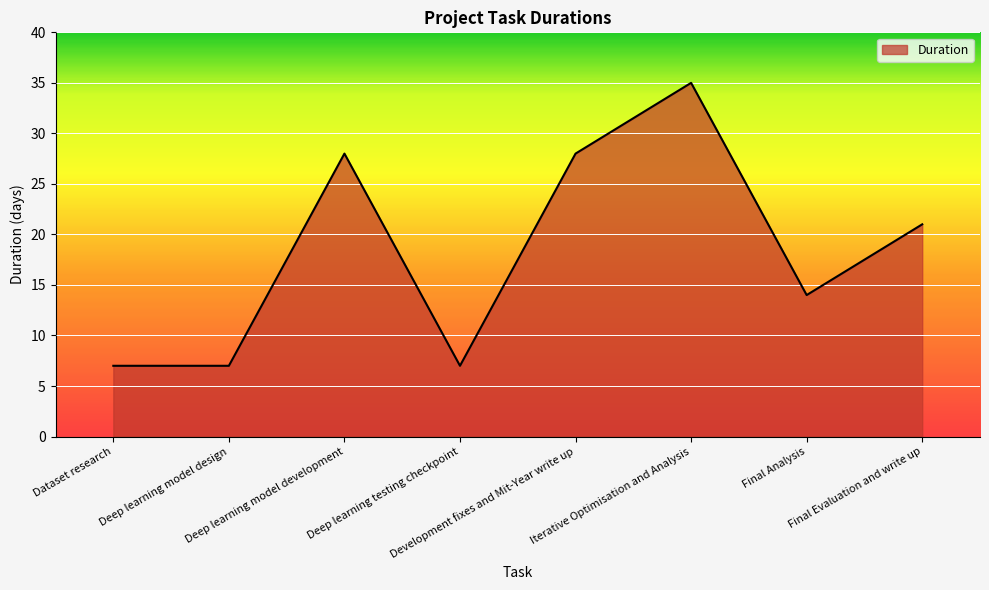

What position from the right is Final Analysis?

2